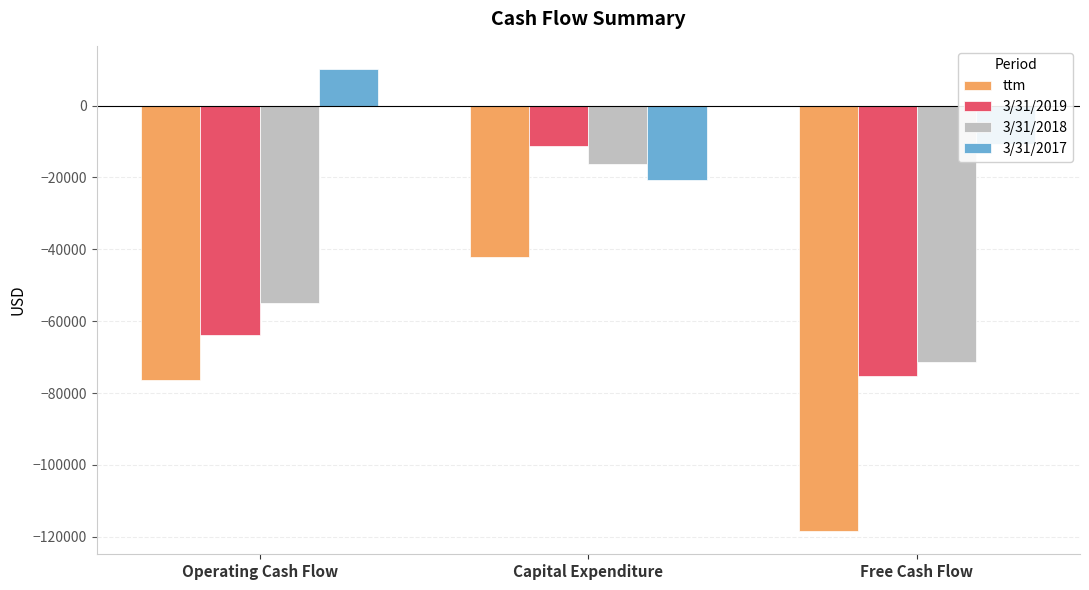

At which label is ttm closest to -80249?

Operating Cash Flow